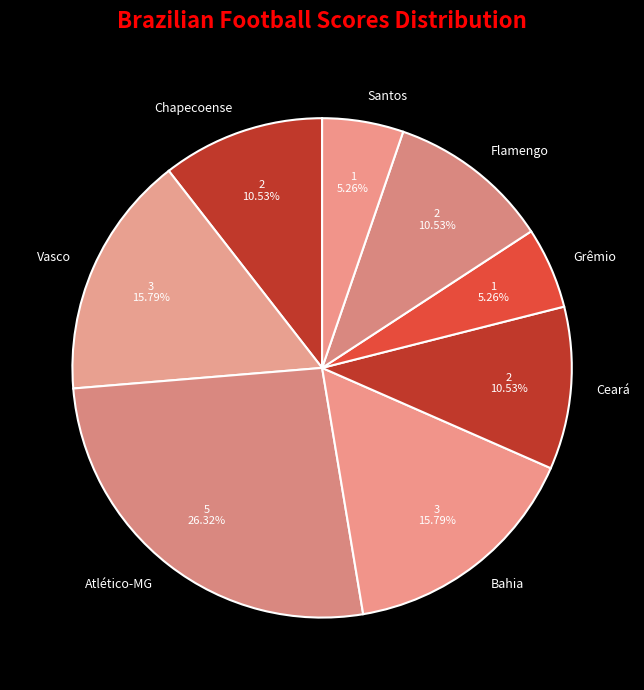

Is there a majority slice in this chart?

No